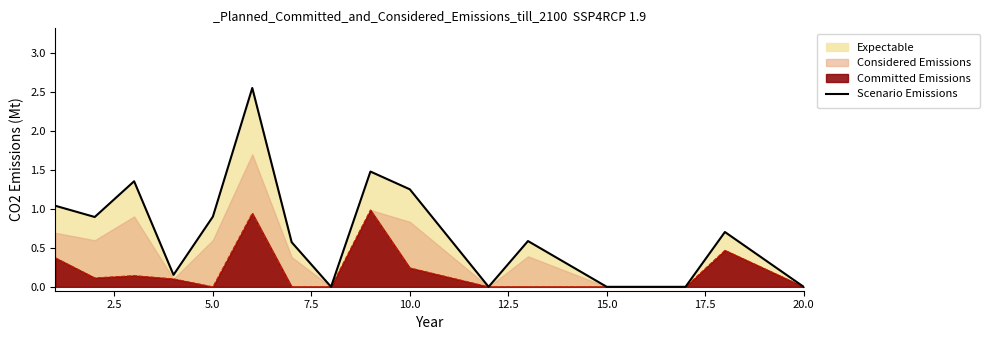

True or false: Committed Emissions has a value of 0.1 at 10.0.

False